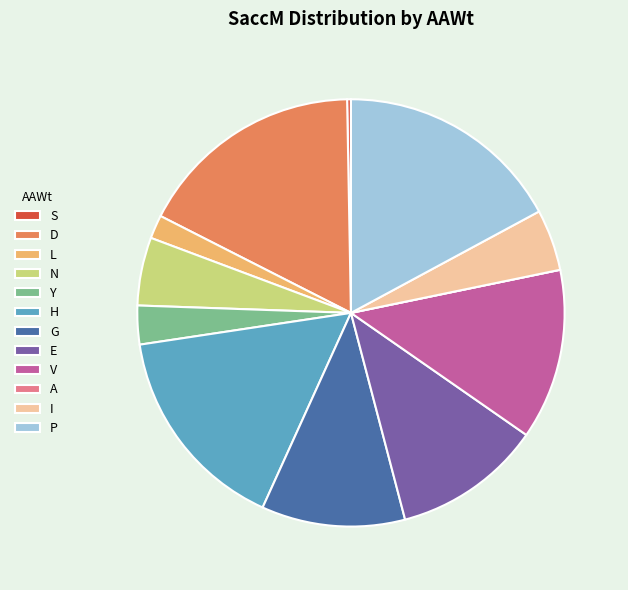

True or false: N accounts for 5% of the total.

True